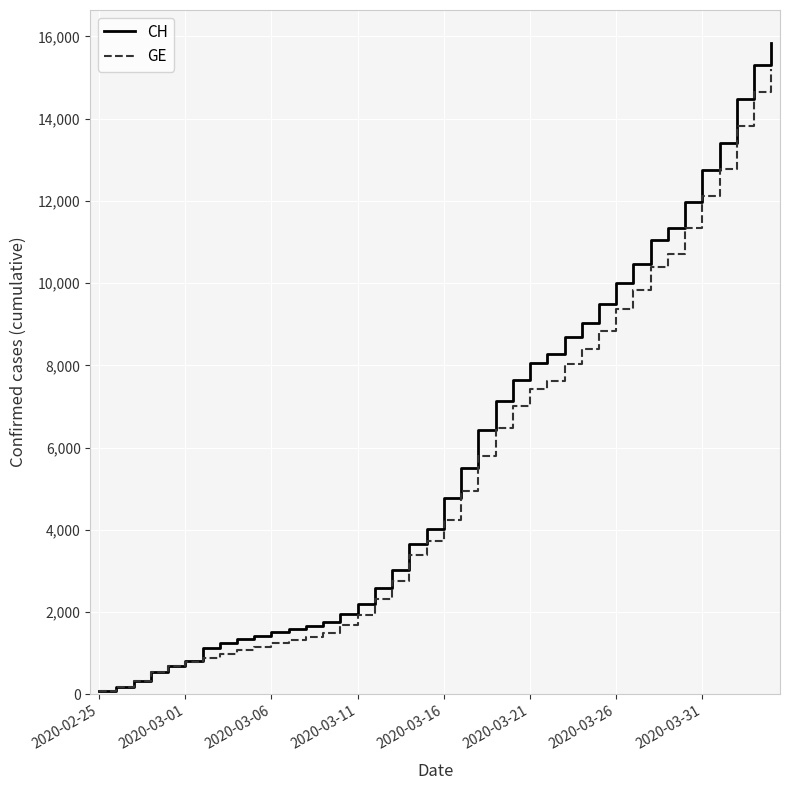

Which series has the largest range (max minus min)?

CH